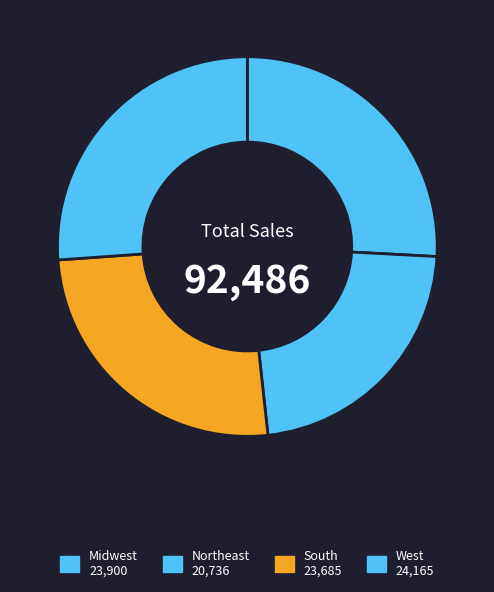

How many segments does this pie chart have?

4